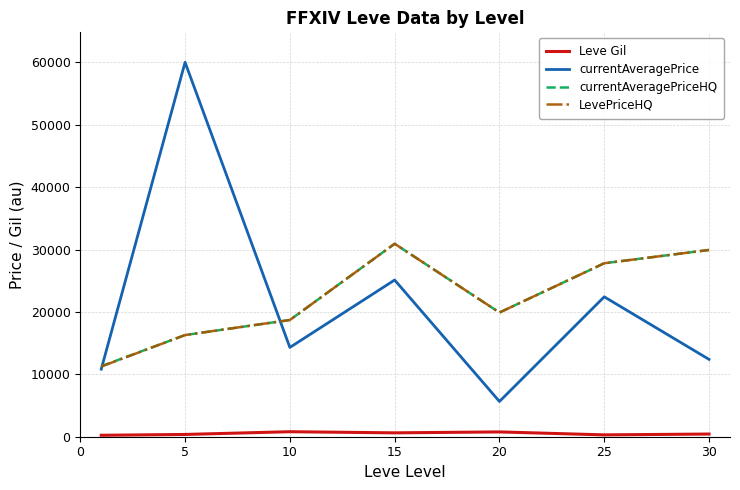

True or false: currentAveragePriceHQ and Leve Gil intersect in this chart.

False